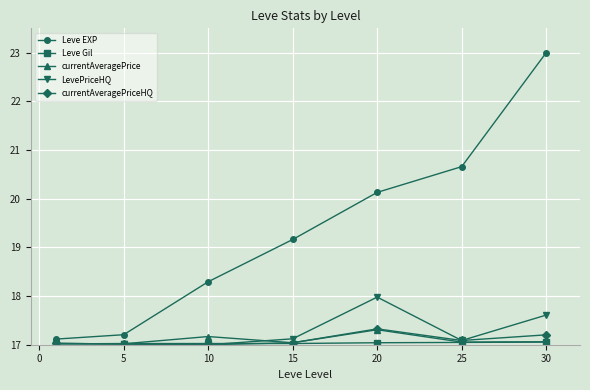

What is the value of the currentAveragePrice point at the 7th from the left?

17.1